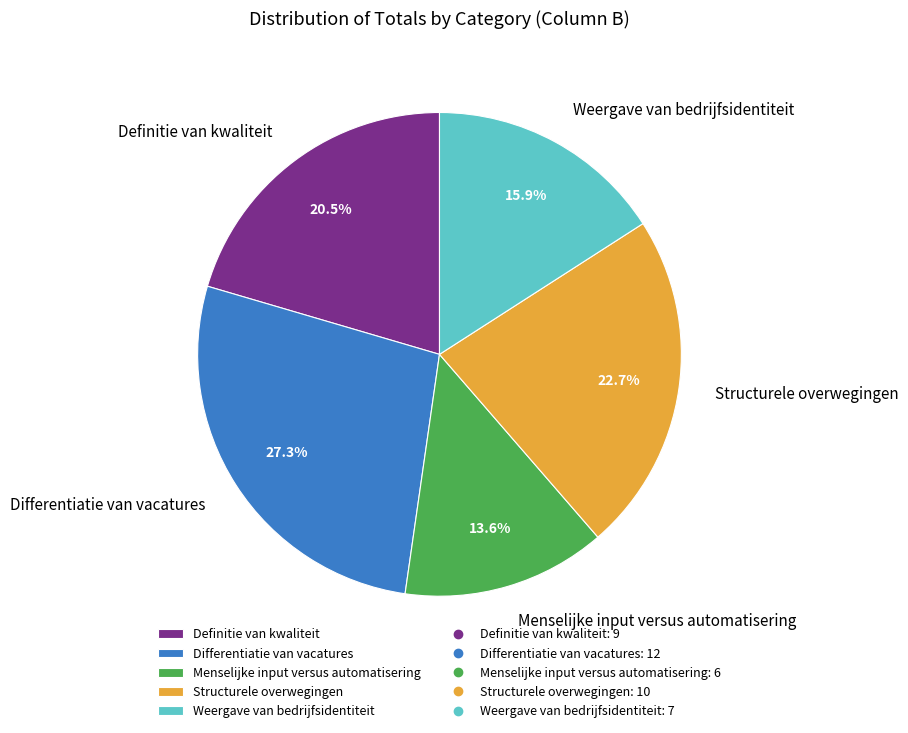

The Differentiatie van vacatures slice represents 27% of the pie. True or false?

True